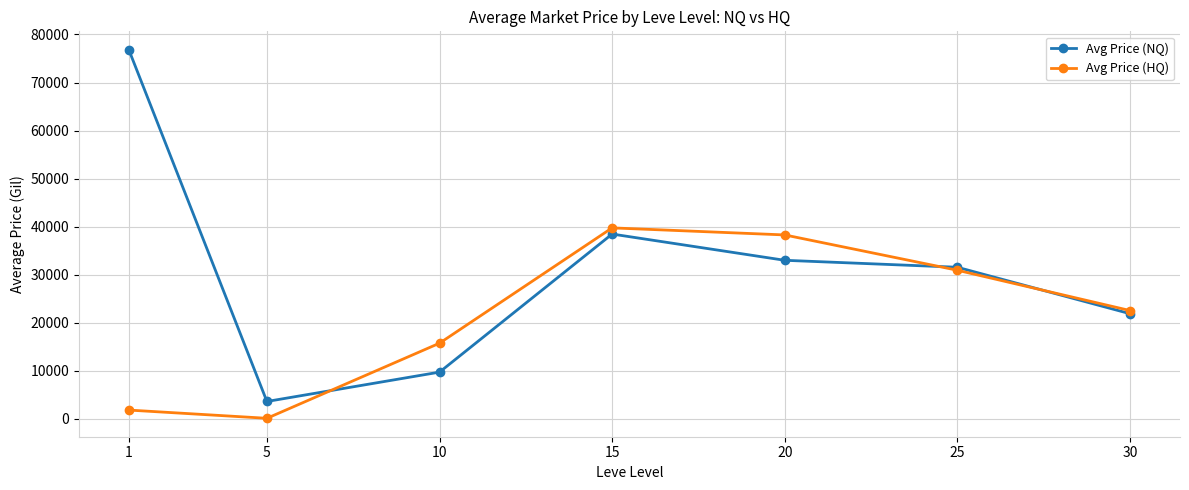

The Avg Price (HQ) series shows 1853.0 at 1. True or false?

True